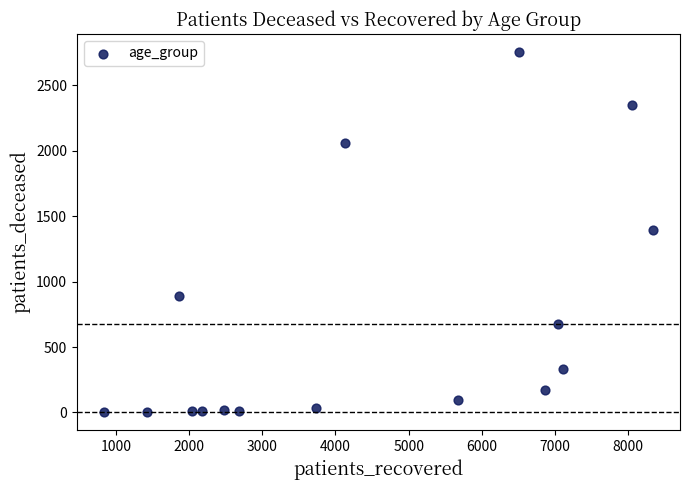

What is the range of X values (max minus min)?

7493